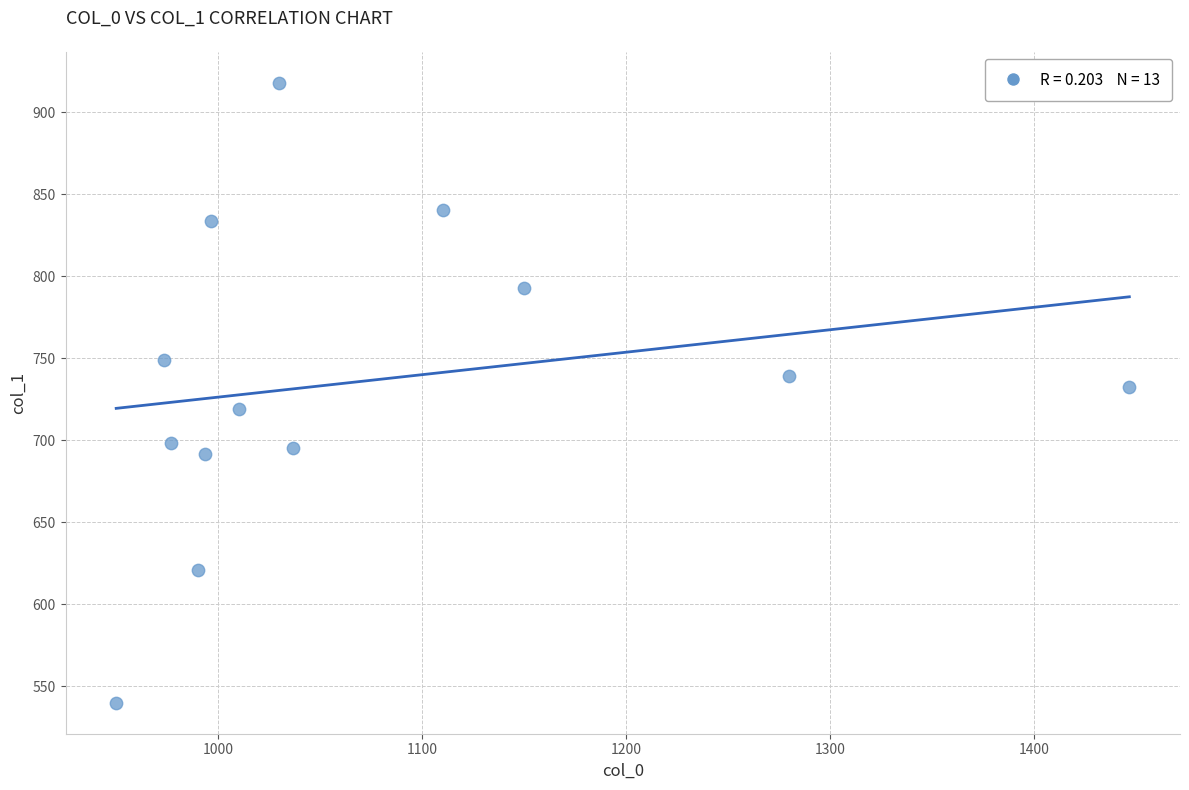

What is the range of X values (max minus min)?

496.7